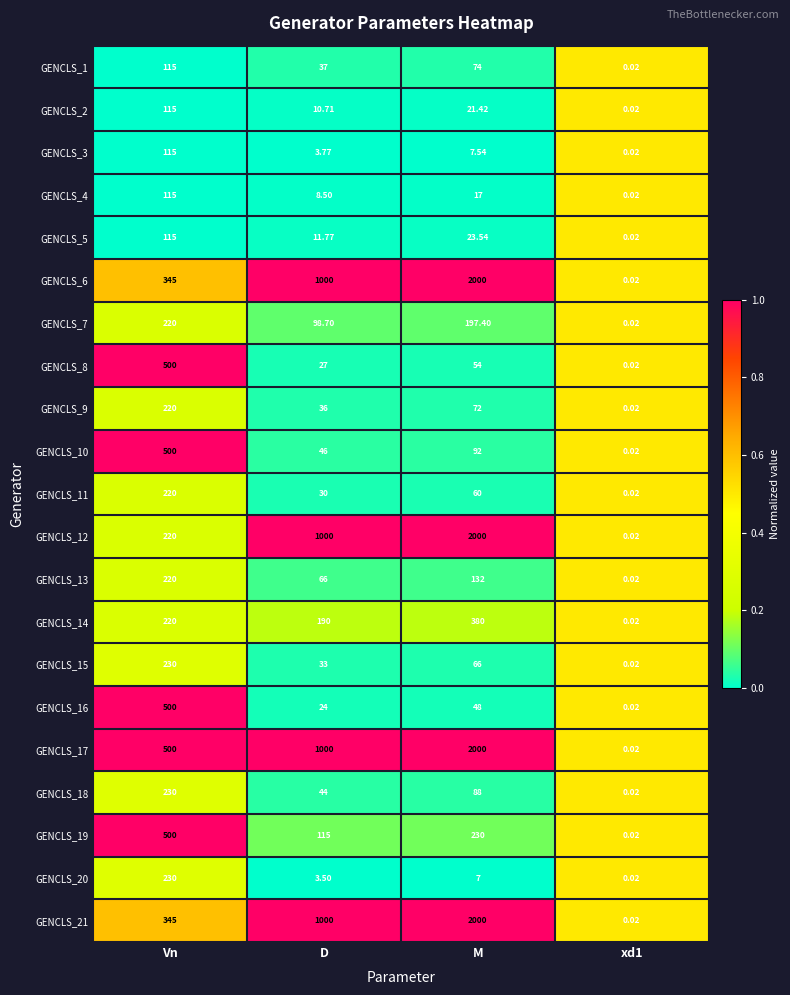

At which label is GENCLS_11 closest to 110?

M